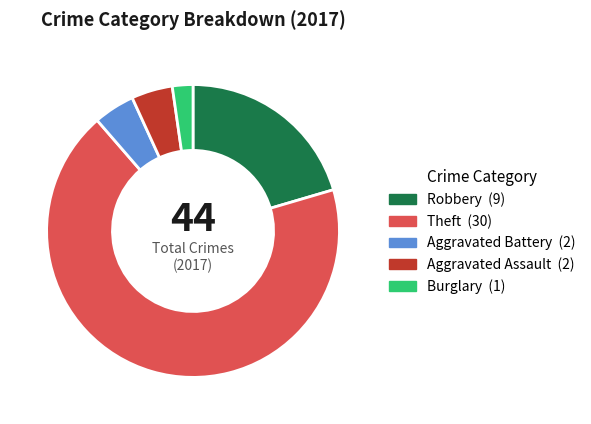

Does any single category account for the majority?

Yes